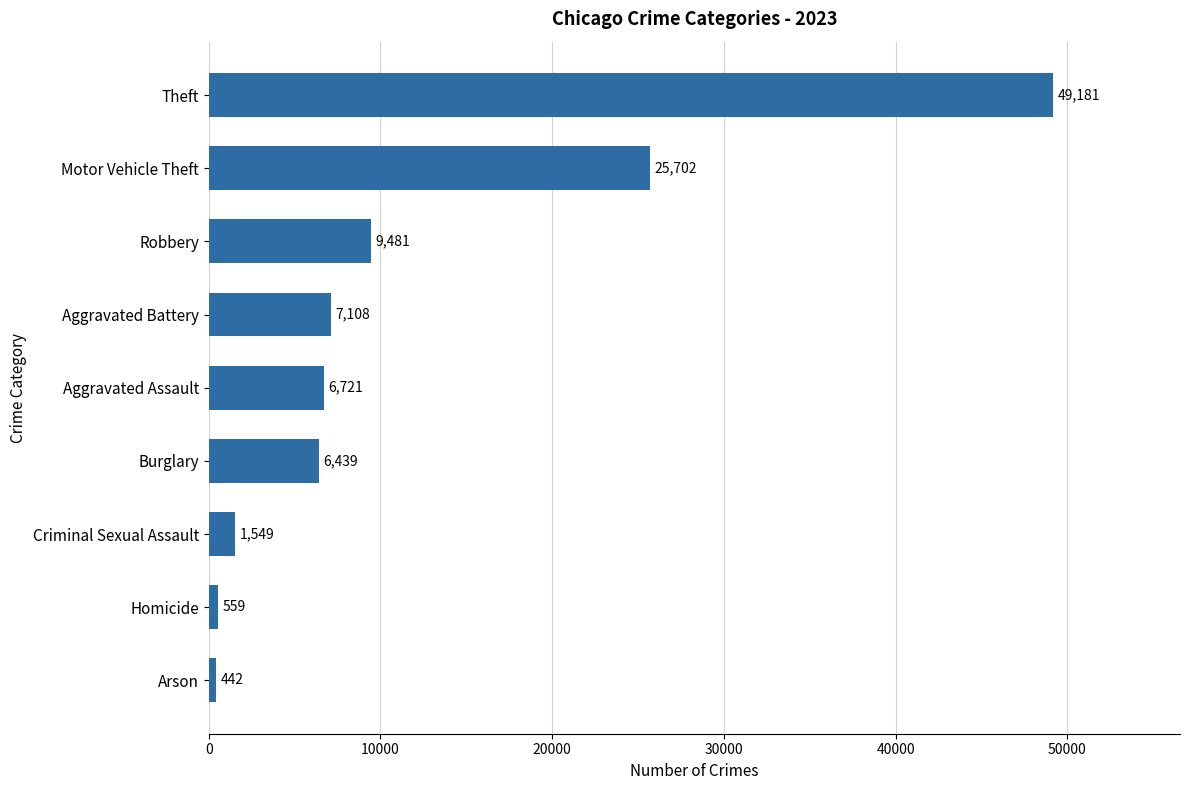

What is the difference between the maximum and minimum values?

48739